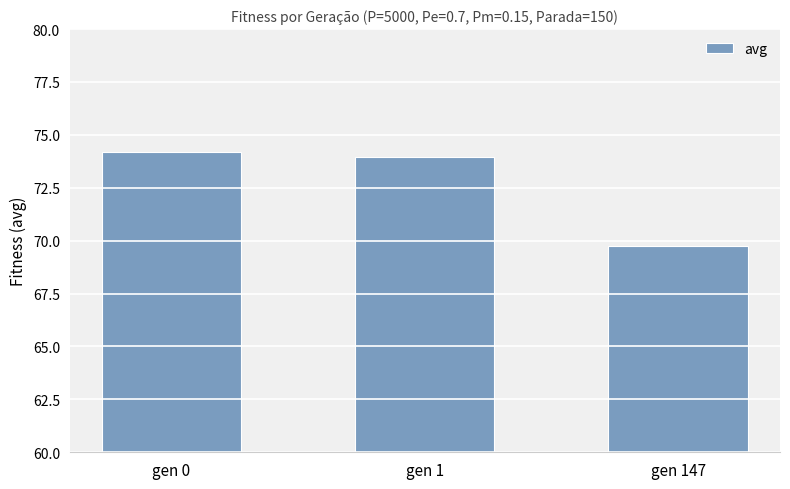

What is the difference between the maximum and second lowest values?

0.3